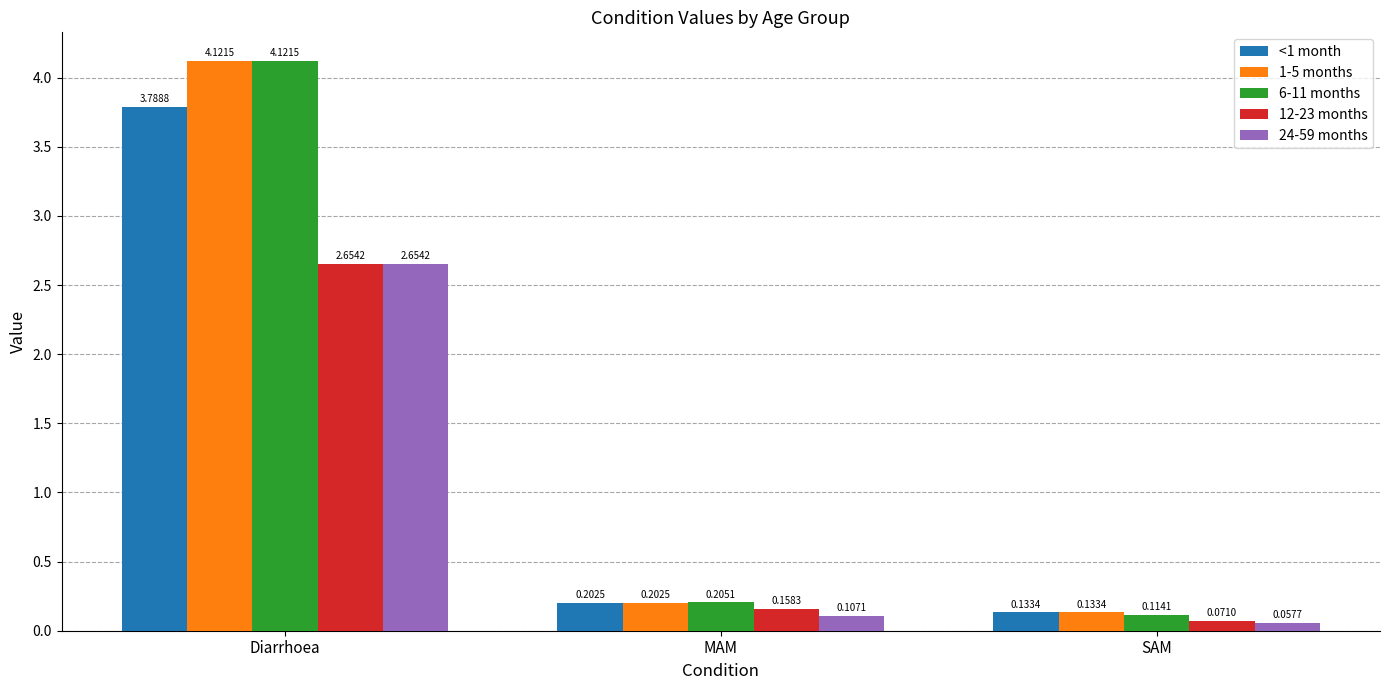

Which label corresponds to the largest value in the chart?

Diarrhoea